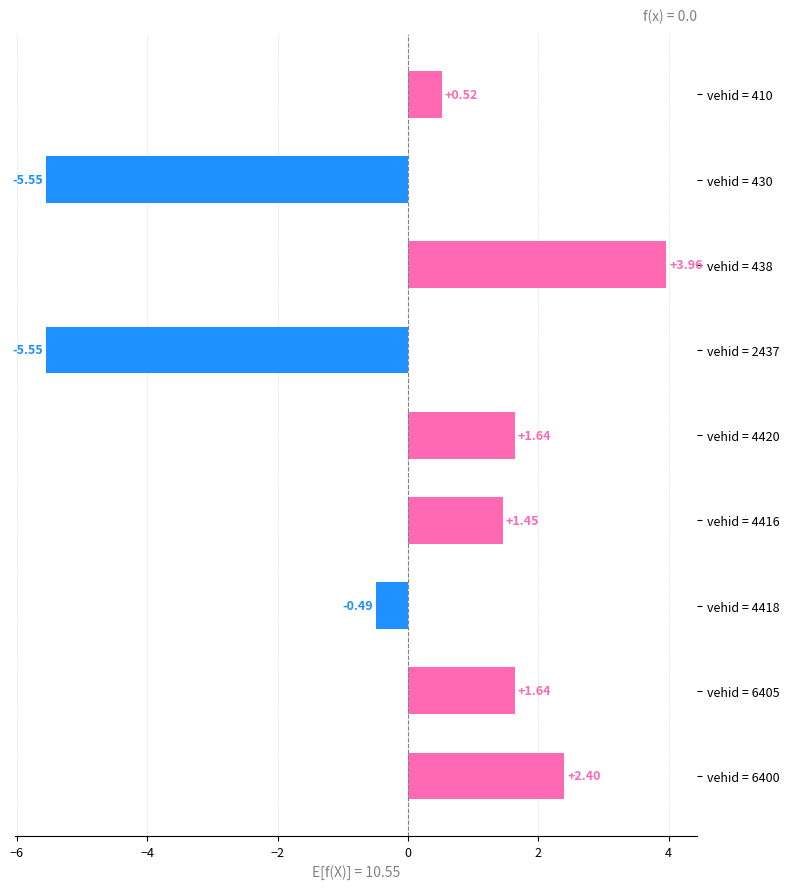

How many values exceed 1?

5